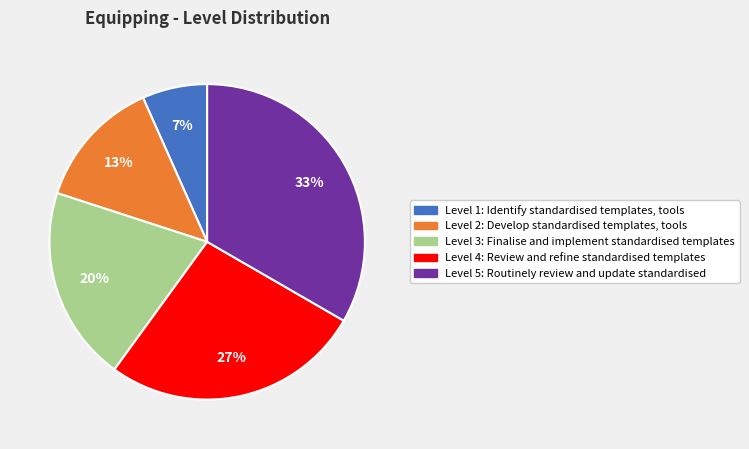

Which has a higher value, Level 2: Develop standardised templates, tools or Level 5: Routinely review and update standardised?

Level 5: Routinely review and update standardised